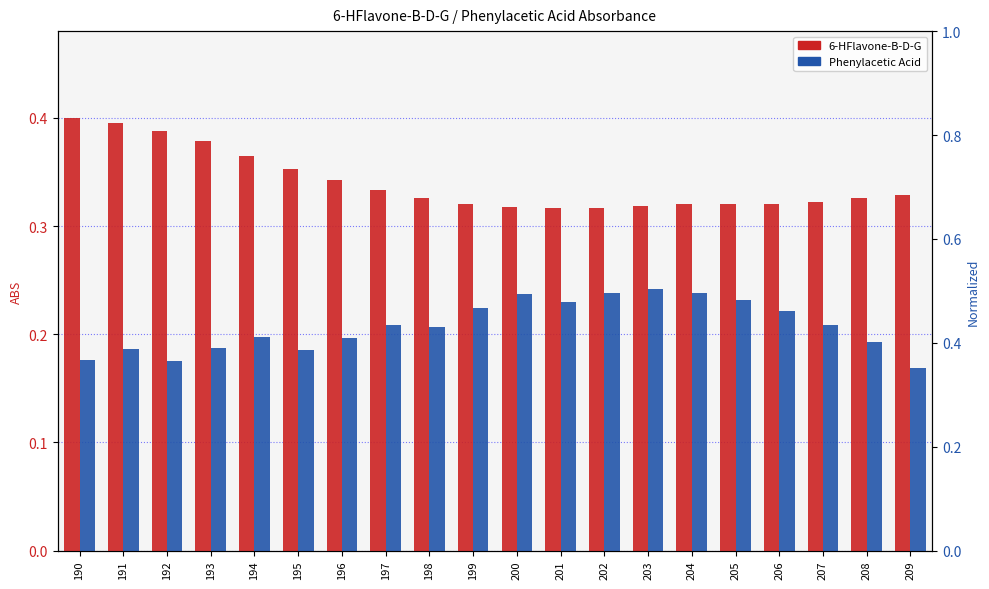

What is the difference between the maximum and second lowest values in the Phenylacetic Acid series?

0.1